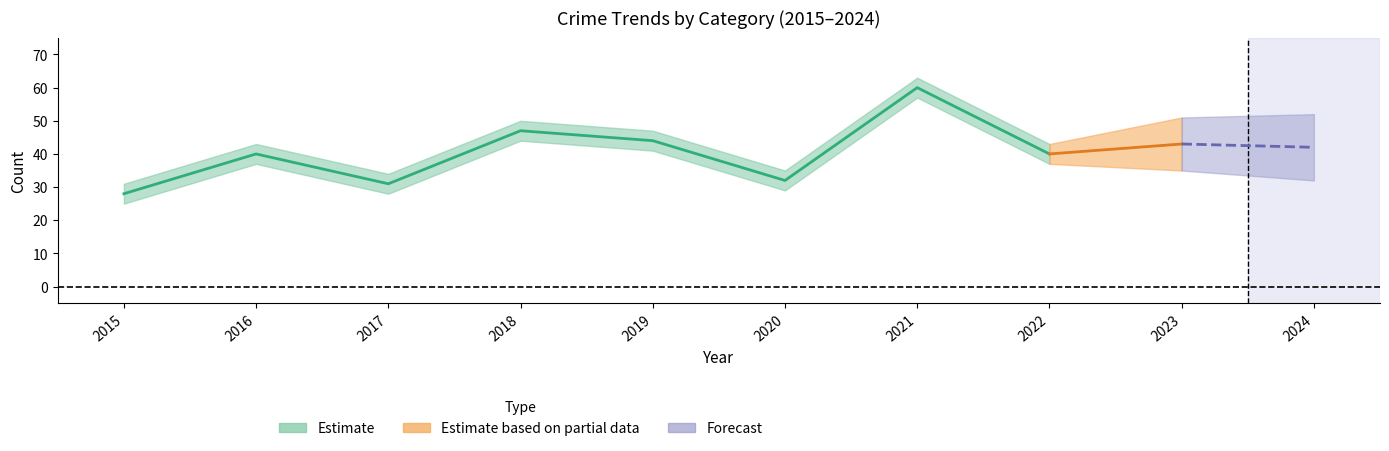

At which category is the sum across all series the highest?

2021